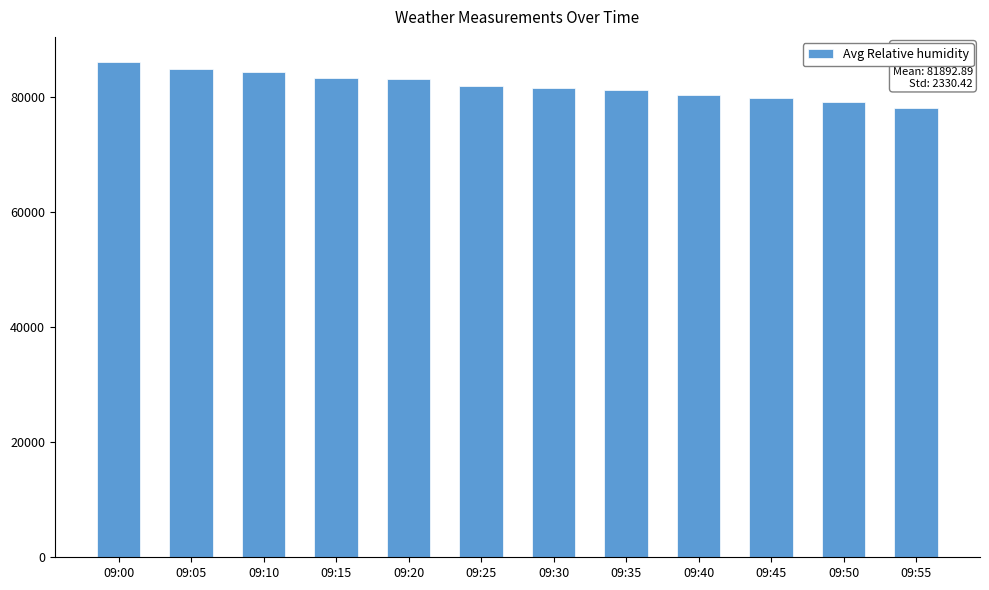

At which category does the chart reach its peak across all series?

09:00